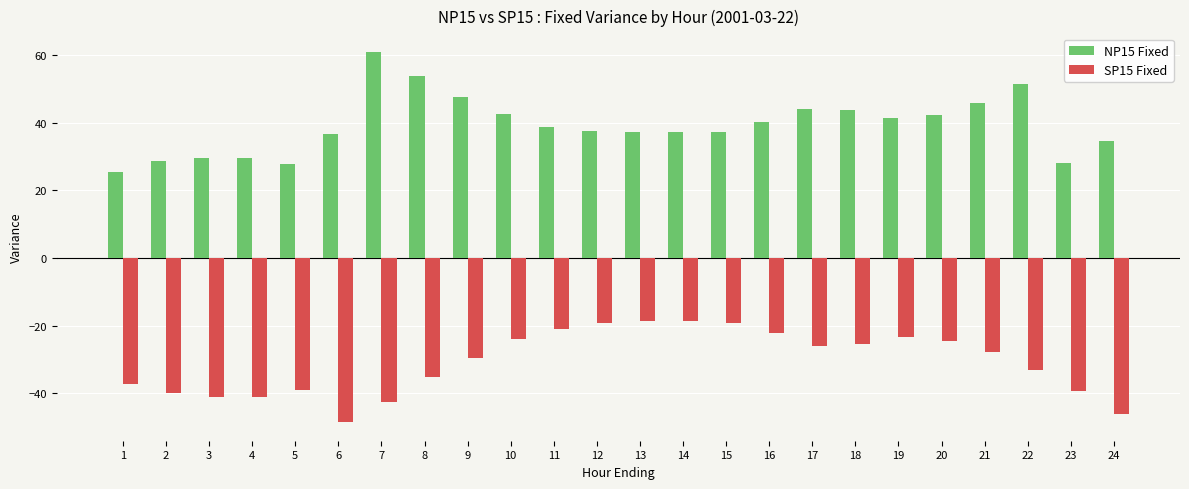

What value does the SP15 Fixed series have at 9?

-29.5